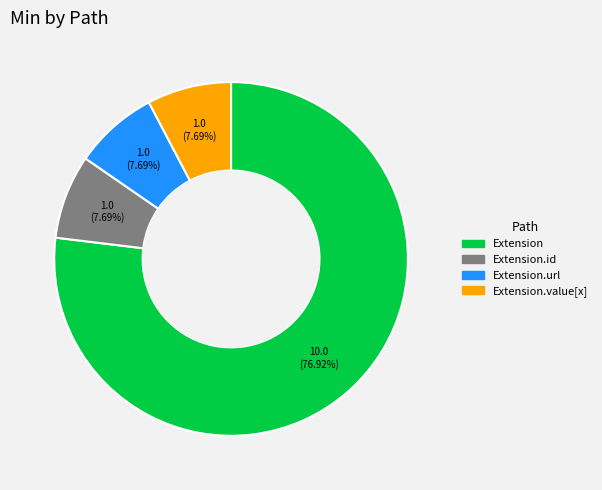

Which category has the biggest portion of the pie?

Extension